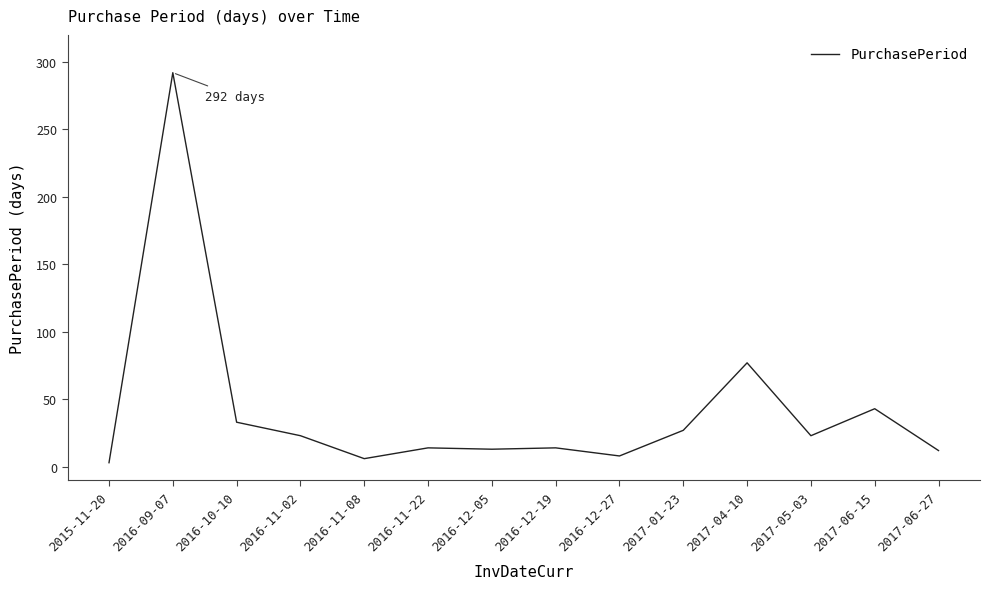

Which has a higher value, 2017-01-23 or 2016-12-27?

2017-01-23